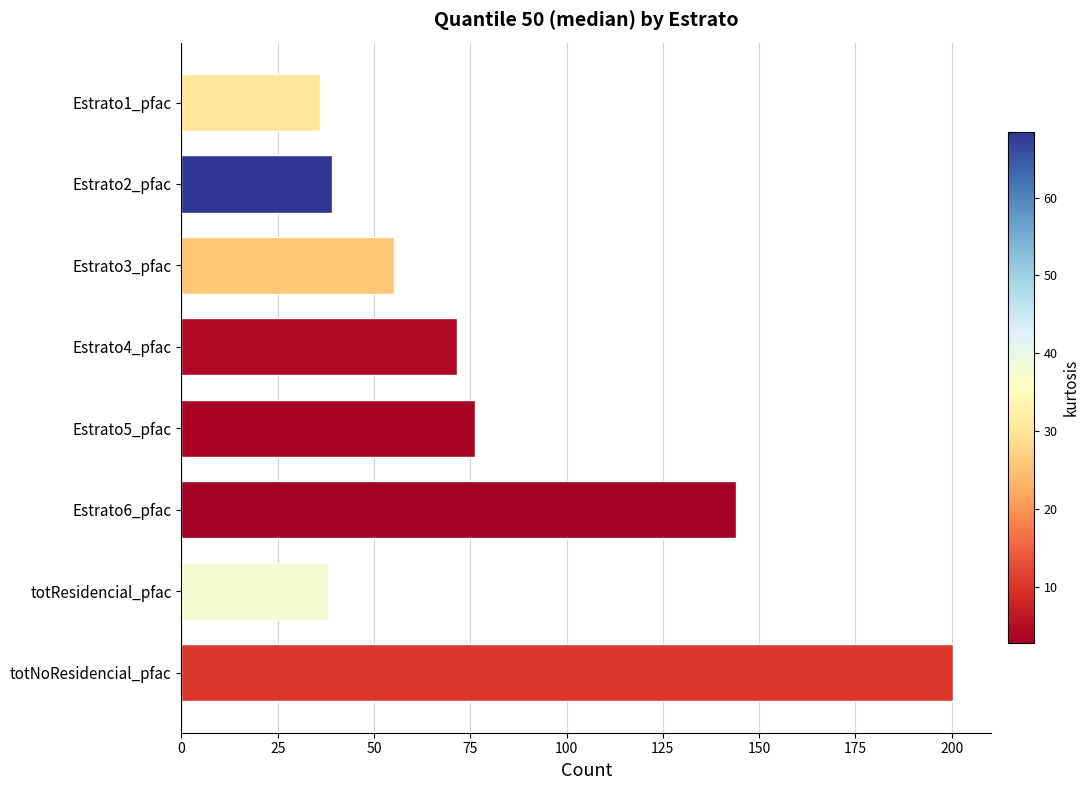

Is it true that the value at Estrato6_pfac is 144.0?

True